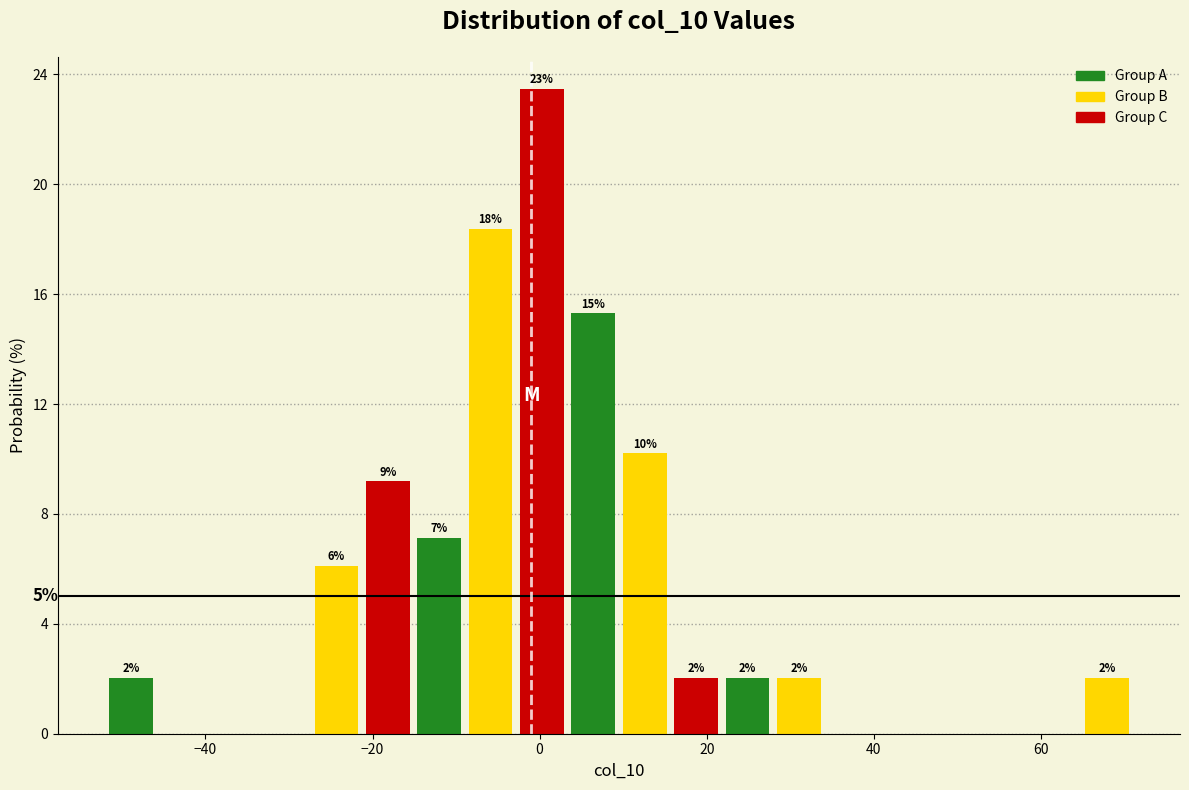

Read against the x-axis, roughly where is the centre of the tallest bar?

0